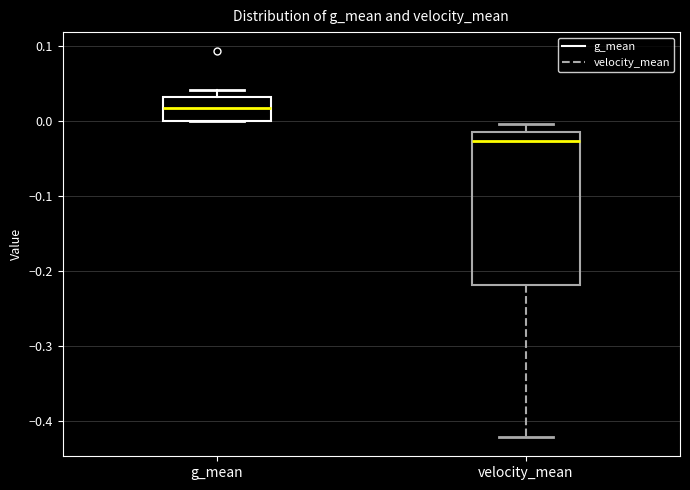

Reading left to right, read every box against the y-axis: the position of its median line, the range the box covers, and the ends of its whiskers. The values are not printed on the chart, so give them approximately, as read against the axis.

g_mean: median 0.02, box 0.00 to 0.03, whiskers 0.00 to 0.04
velocity_mean: median -0.03, box -0.22 to -0.01, whiskers -0.42 to 0.00